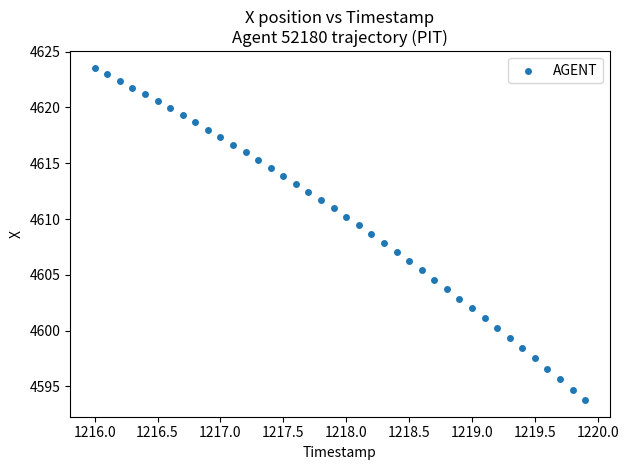

What is the range of Y values (max minus min)?

29.8